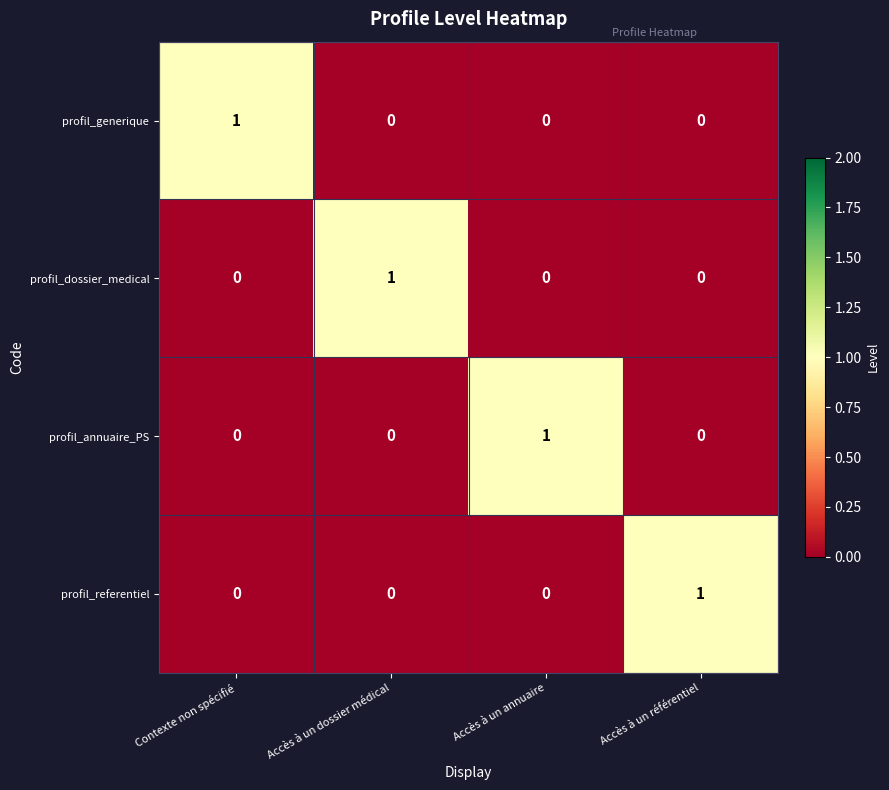

The profil_referentiel series shows 0 at Accès à un annuaire. True or false?

True